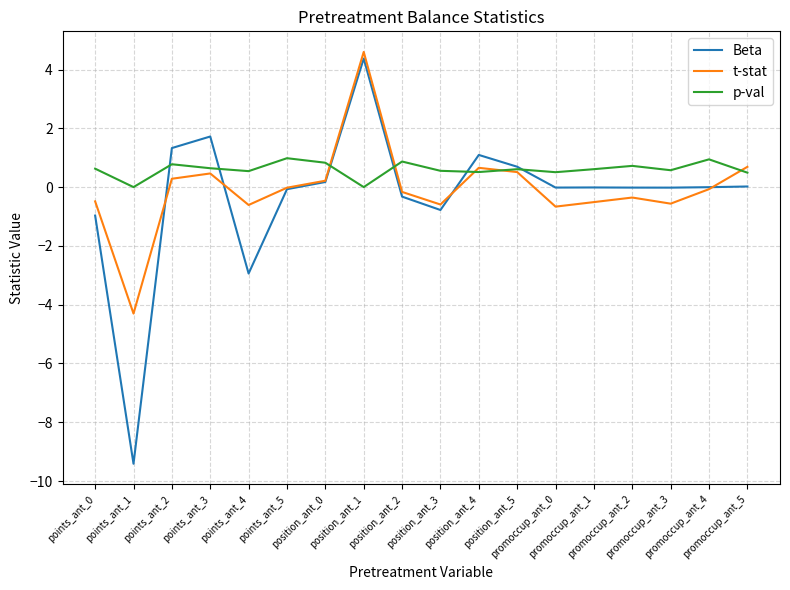

How many interior local peaks does the t-stat series have?

4